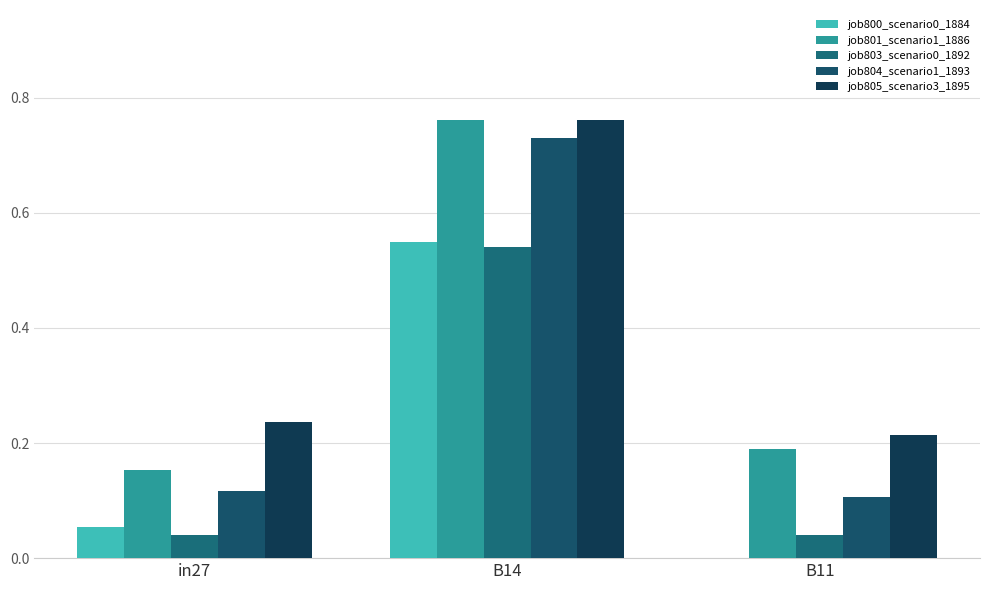

True or false: job800_scenario0_1884 has a value of 0.3 at B11.

False